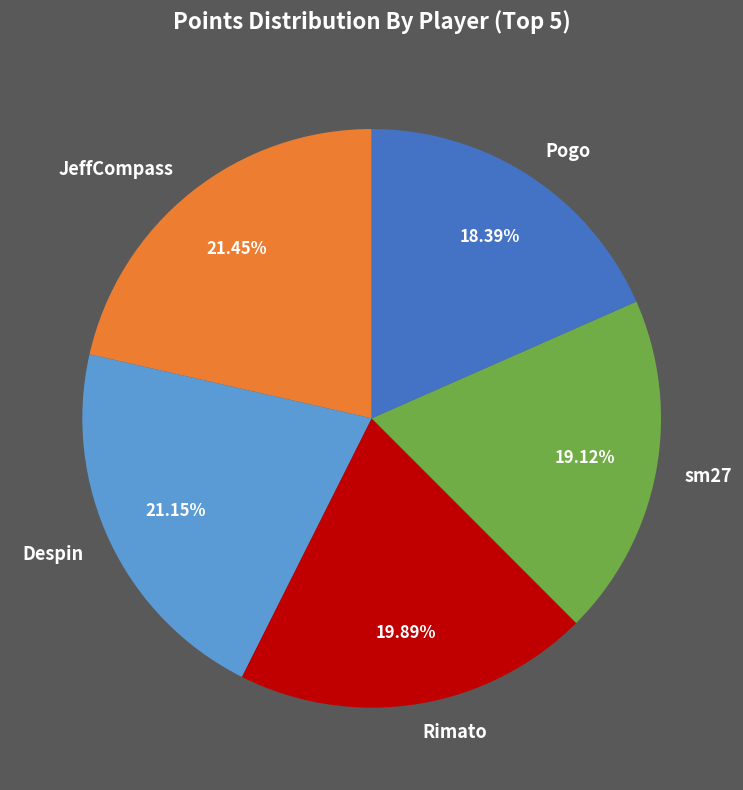

How many segments does this pie chart have?

5